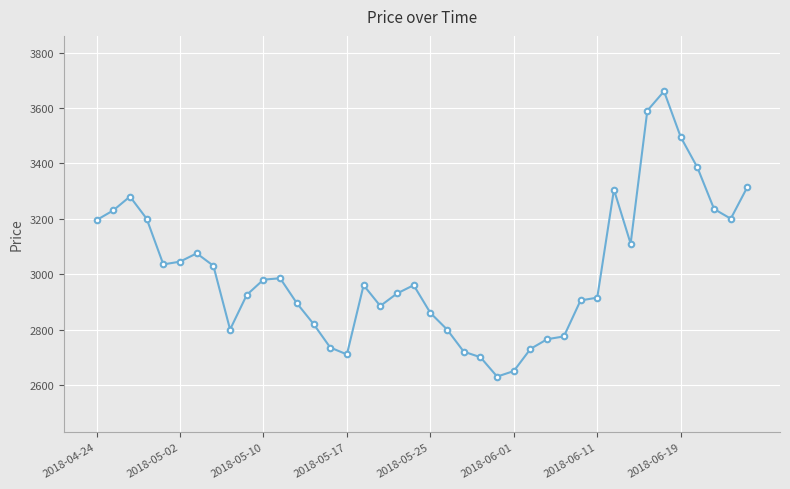

True or false: there are more than 0 points higher than both neighbors.

True